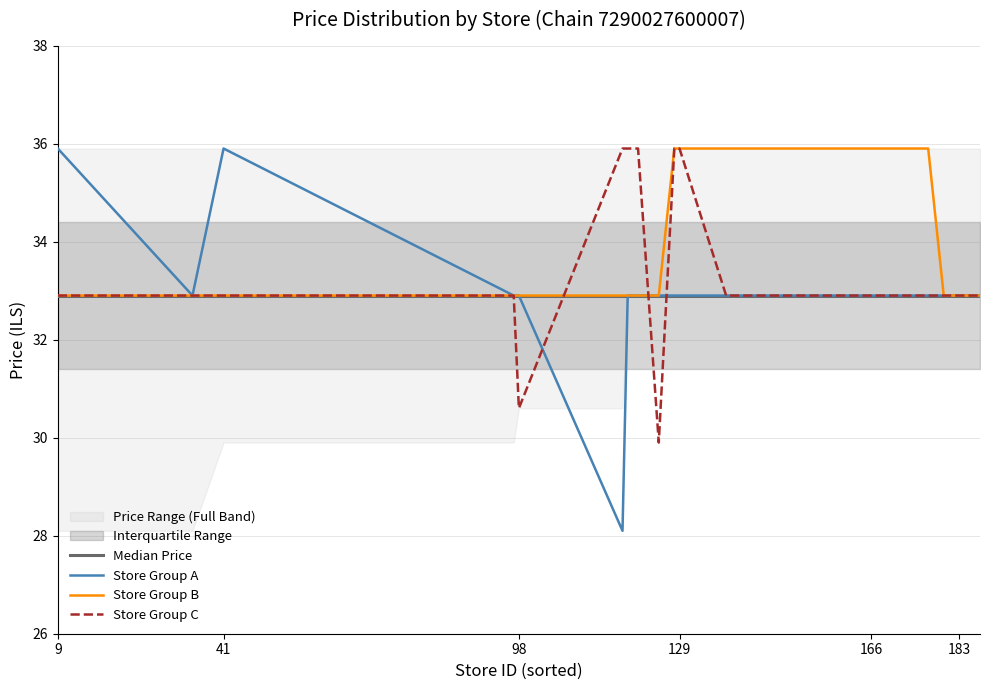

How many data points in Store Group C are above 32?

16